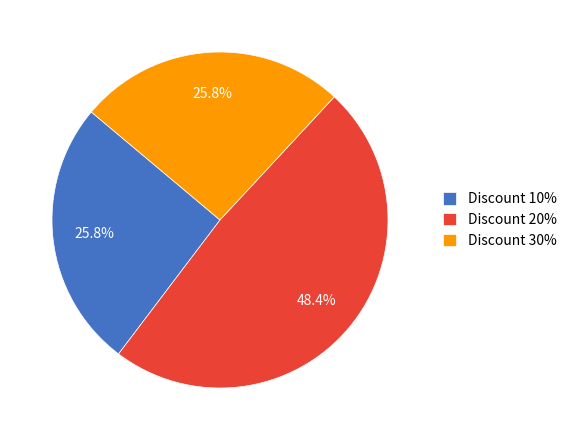

What is the ratio of the value at Discount 10% to the value at Discount 30%?

1.0